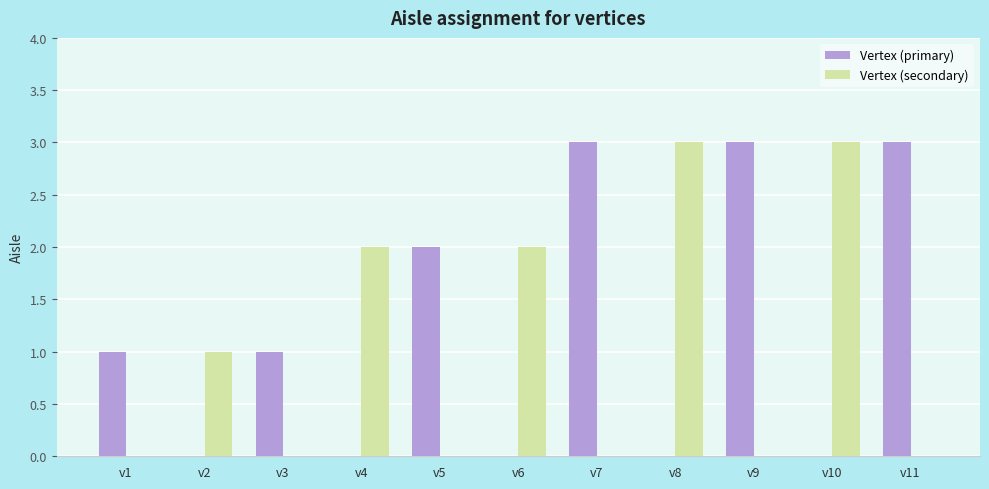

How many series are shown in this chart?

2